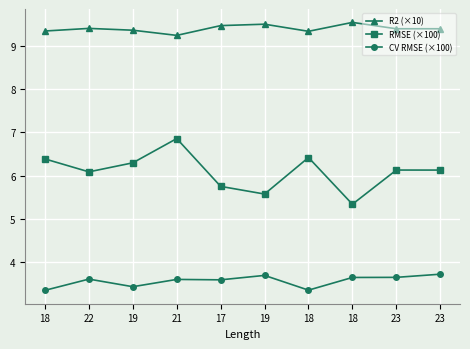

What is the approximate value of R2 (×10) at 22?

9.4